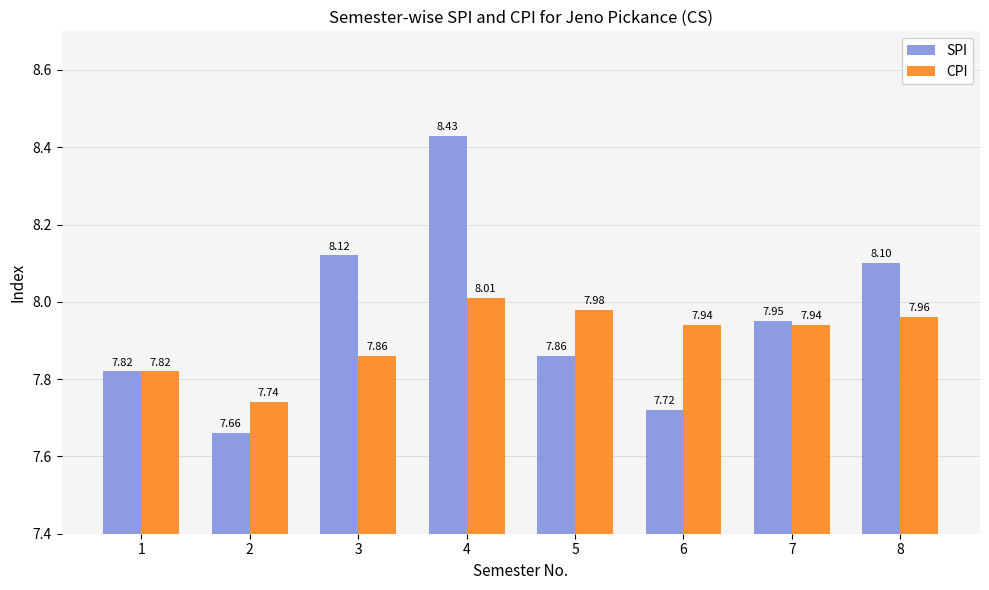

How many series are shown in this chart?

2